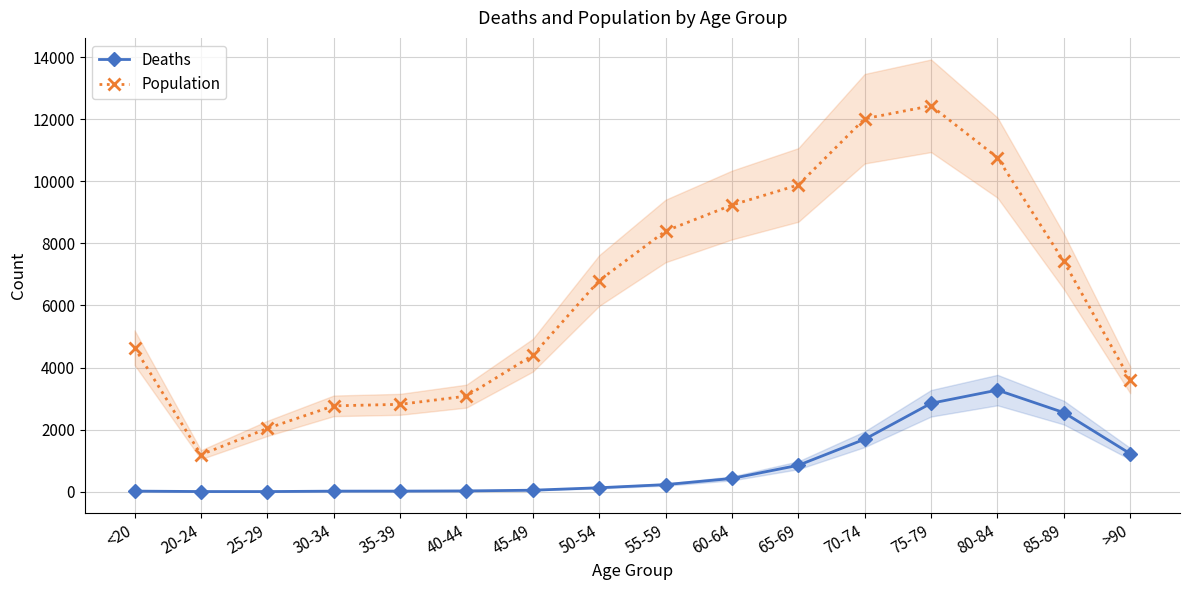

How many values in the Deaths series exceed 227?

7